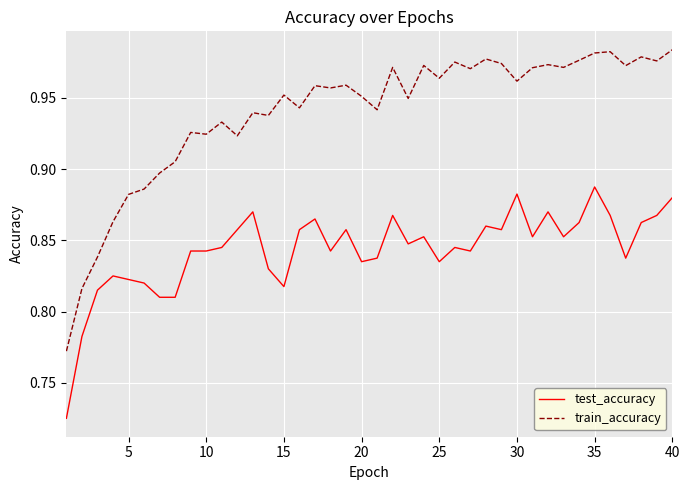

True or false: train_accuracy and test_accuracy cross at least once.

False